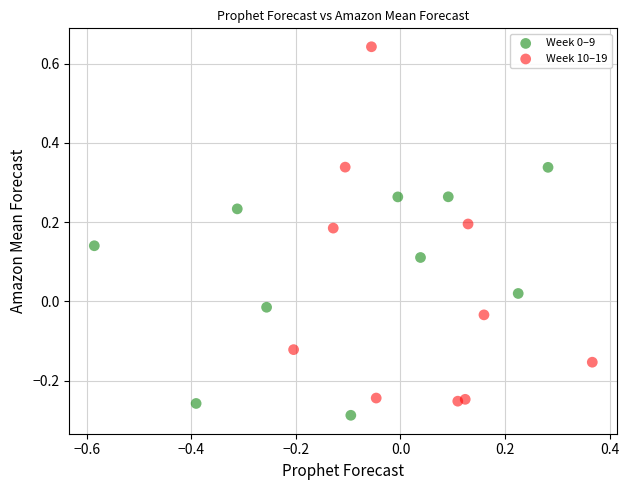

Which series contains the highest Y value?

Week 10–19